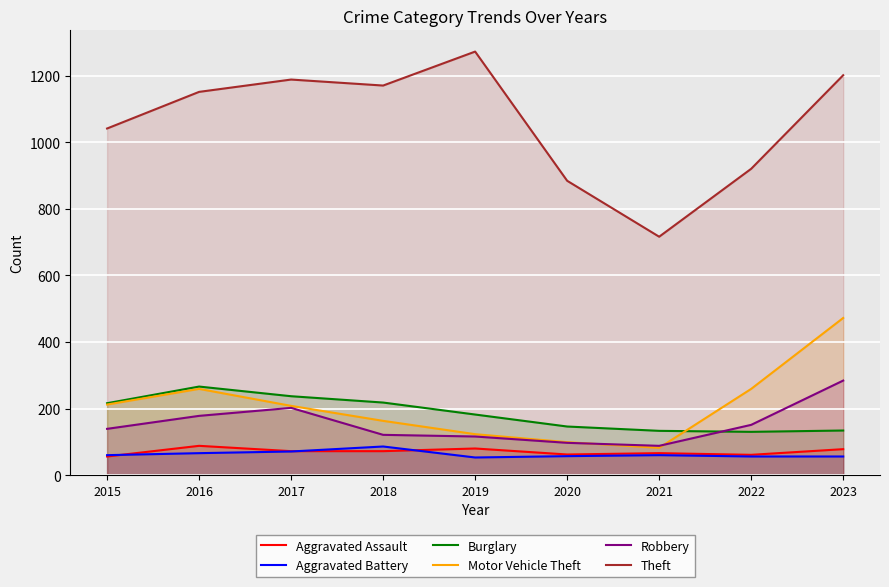

Rank the series at 2020 from lowest to highest value.

Aggravated Battery, Aggravated Assault, Robbery, Motor Vehicle Theft, Burglary, Theft